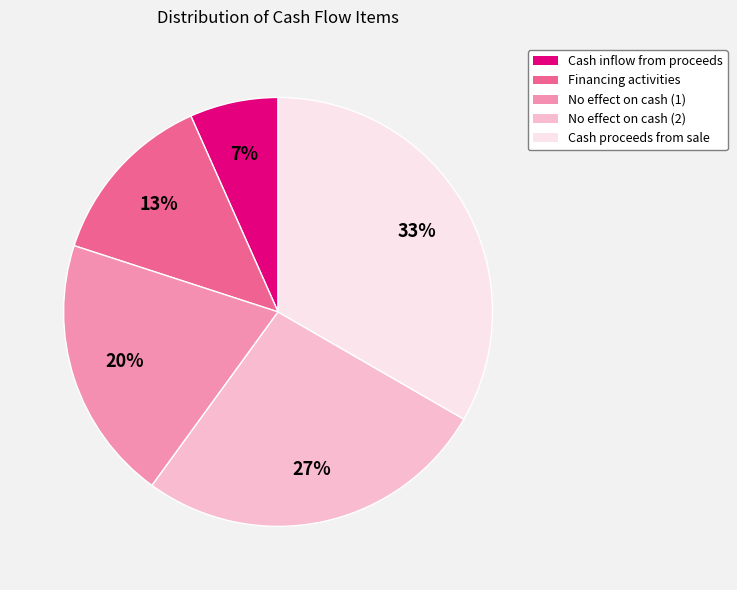

To the nearest percent, what is the average slice percentage?

20%